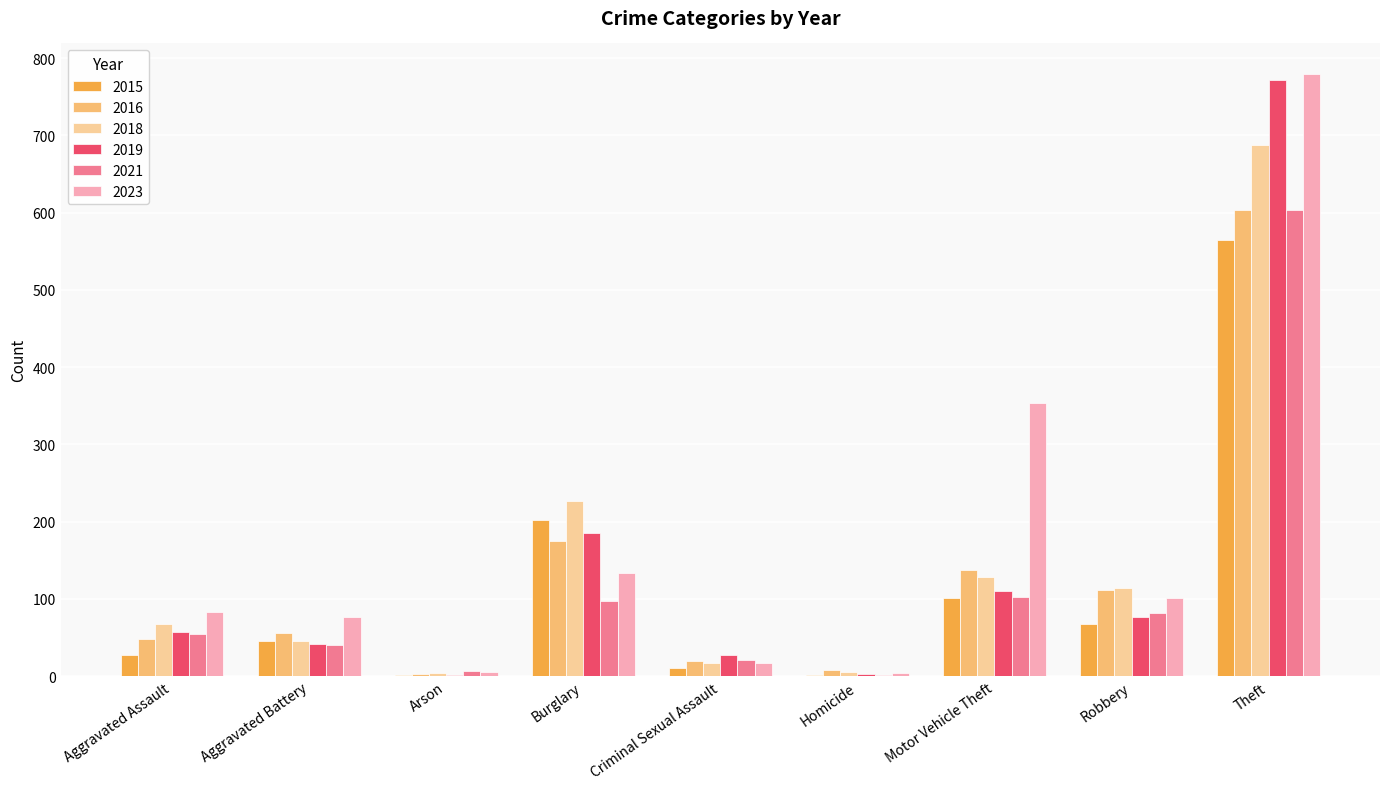

What is the total value across all series at Criminal Sexual Assault?

114